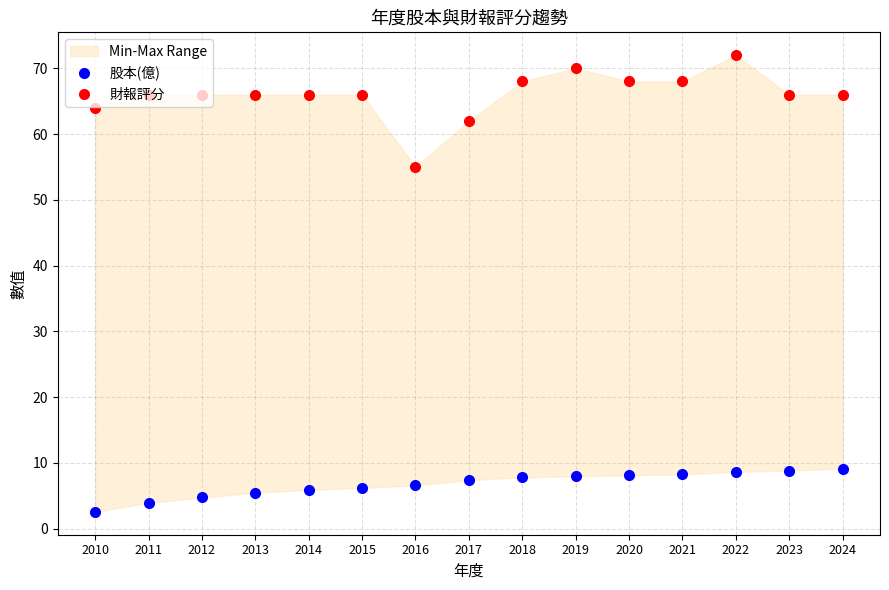

Is the value of 財報評分 at 2020 greater than the value of 股本(億) at 2024?

Yes